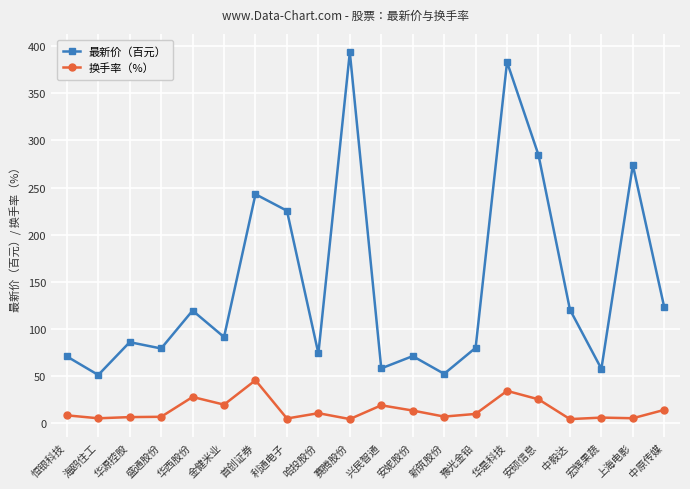

The value of 换手率（%） at 哈投股份 is 10.8. True or false?

True